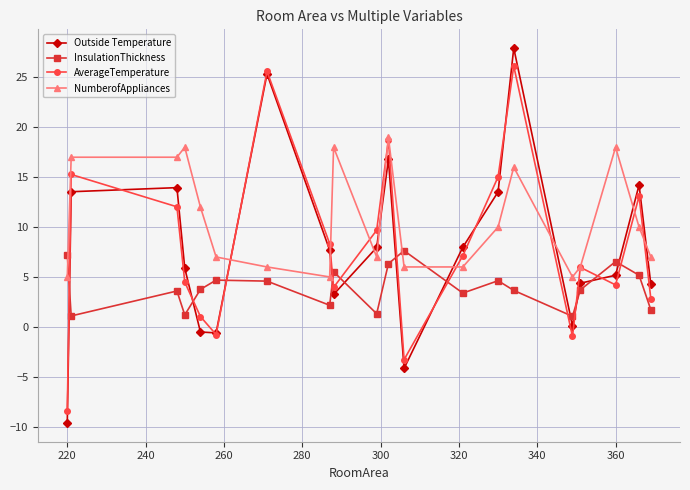

What is the average value of the InsulationThickness series?

3.9